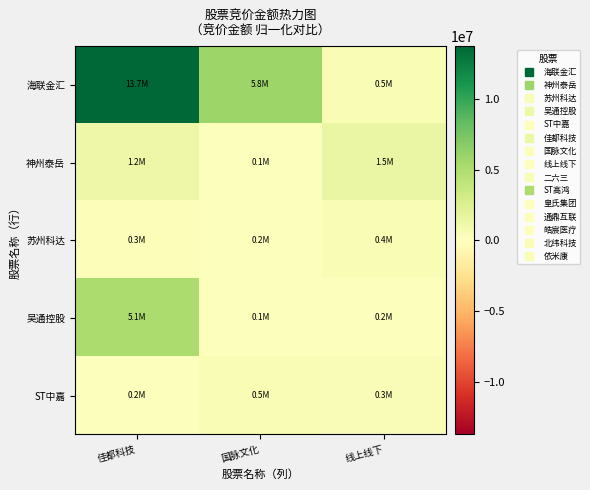

Which series has the widest spread of values?

海联金汇